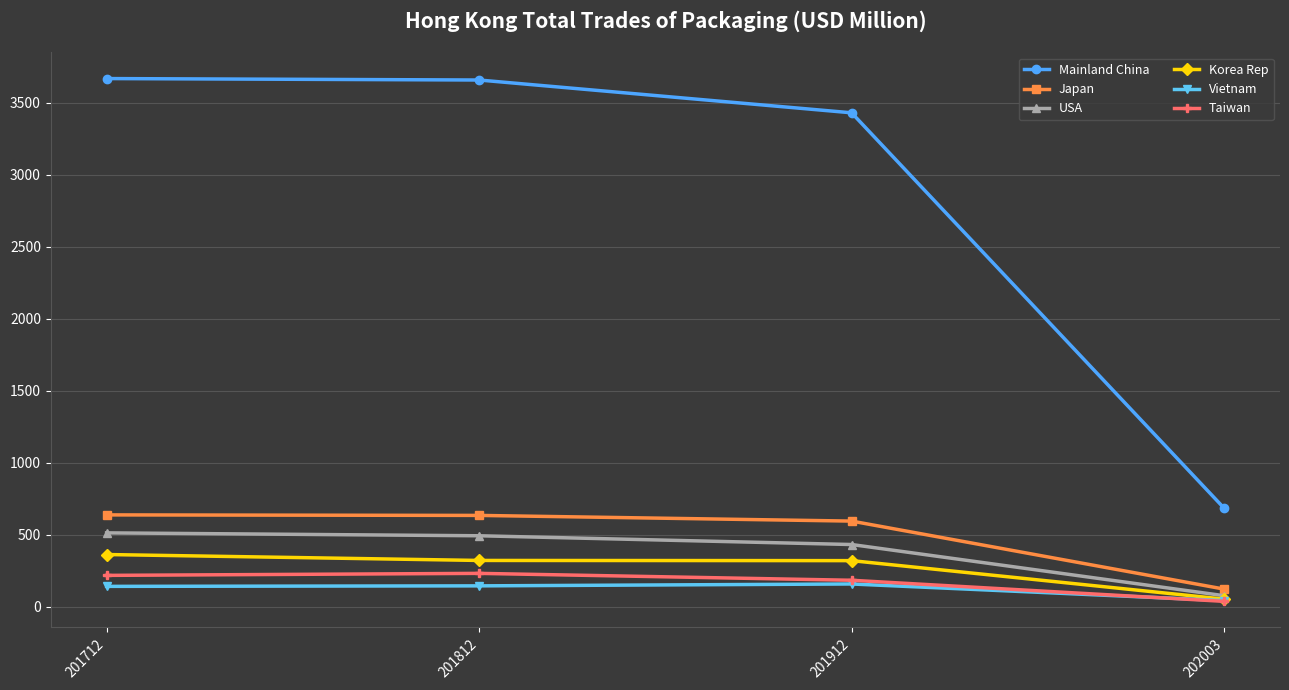

Which category has the lowest value across all series?

202003